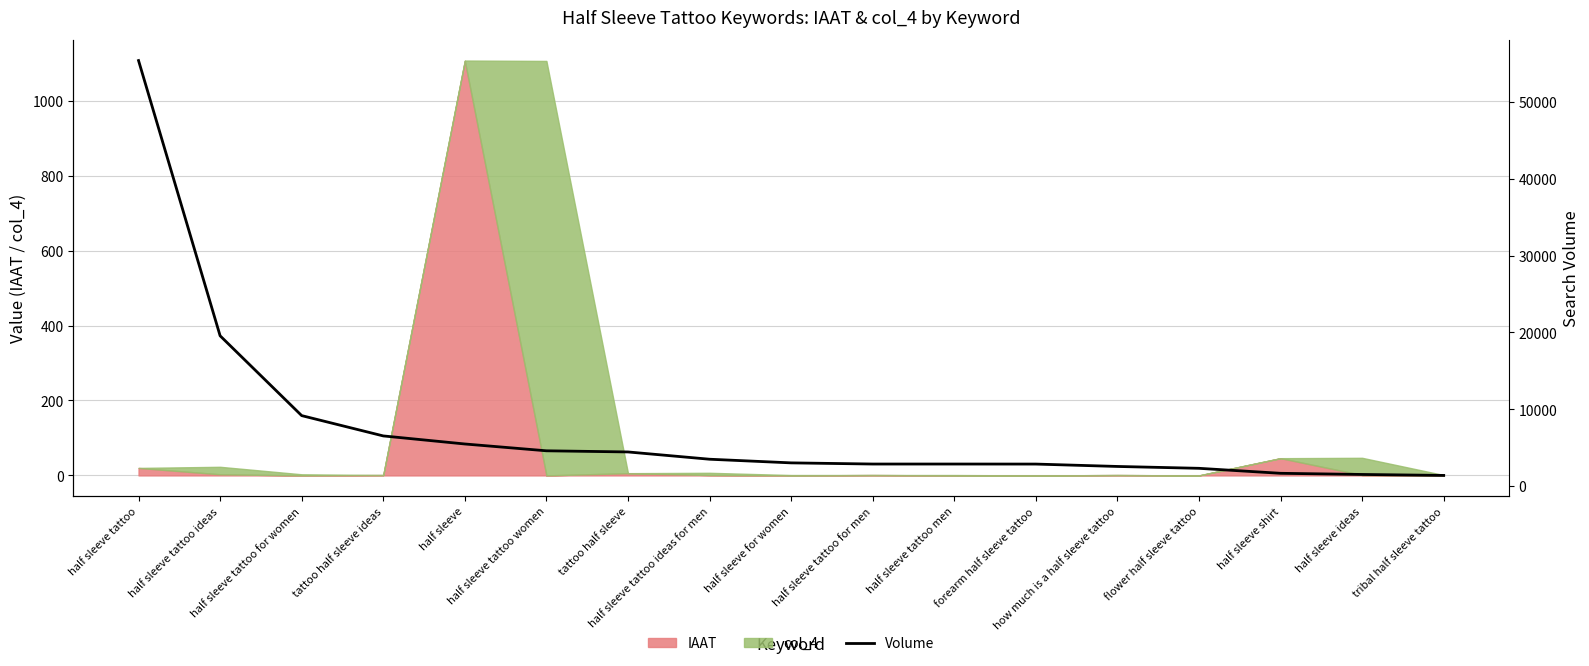

What is the maximum value shown in the chart?

55375